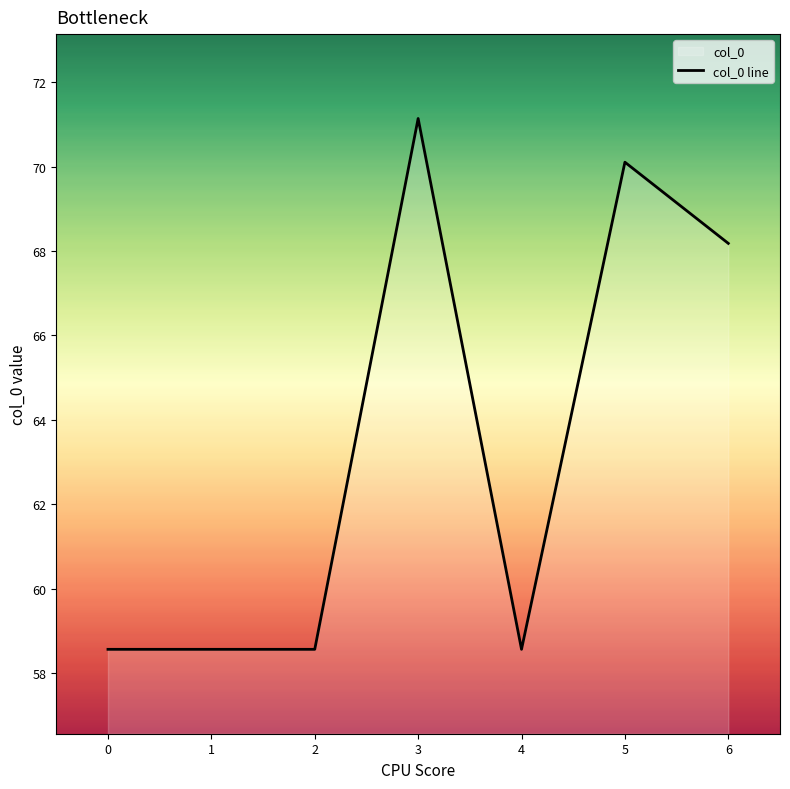

What is the difference between the values at 2 and 6?

9.6